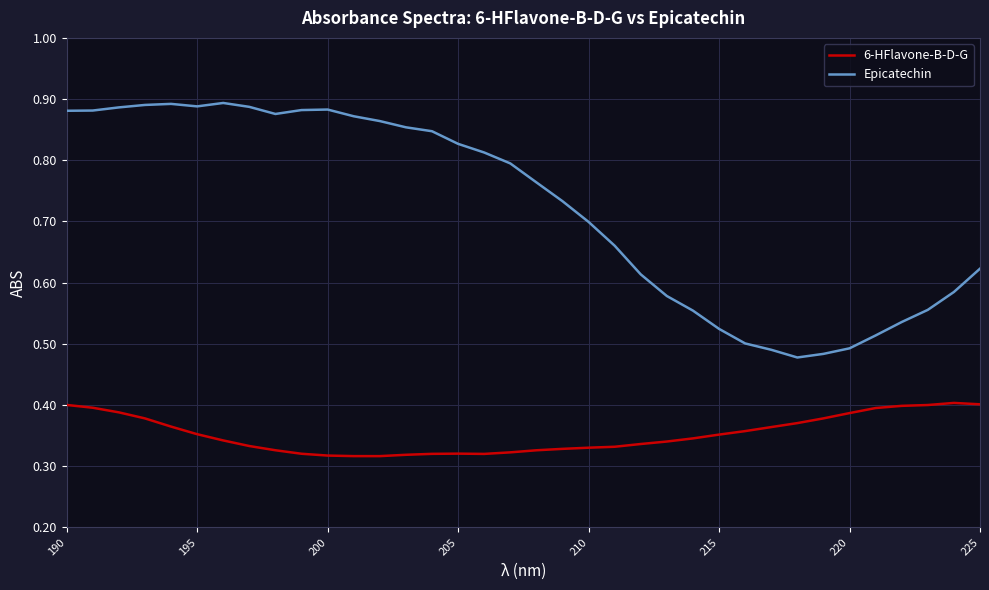

How many lines are shown in the chart?

2